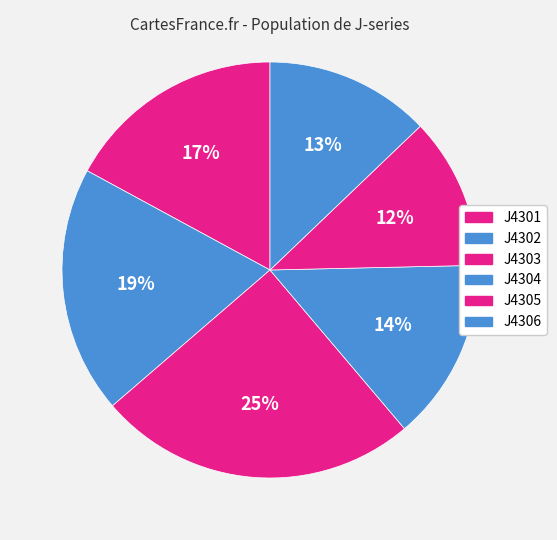

What is the smallest slice in the pie chart?

J4305